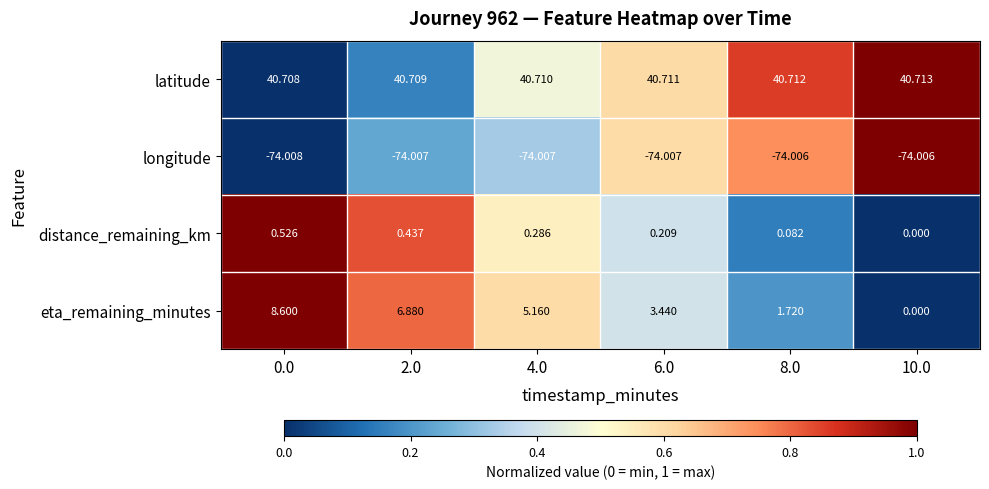

Which series has the largest range (max minus min)?

eta_remaining_minutes